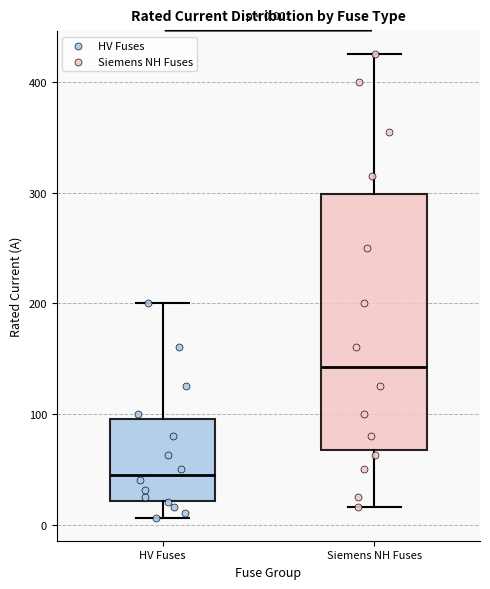

Which box is the tallest, from its lower edge to its upper edge?

Siemens NH Fuses